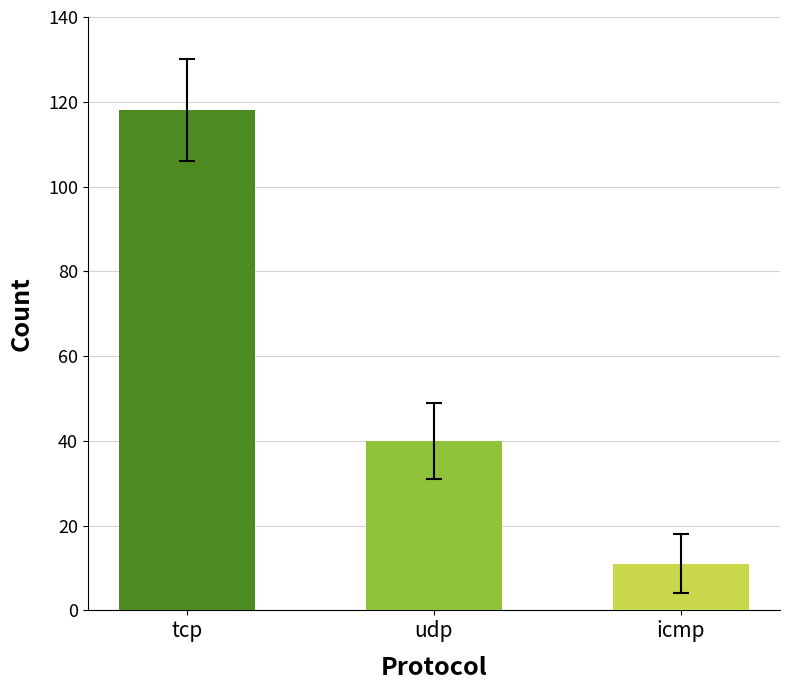

Reading left to right, list all the values displayed in this chart.

tcp=118	udp=40	icmp=11